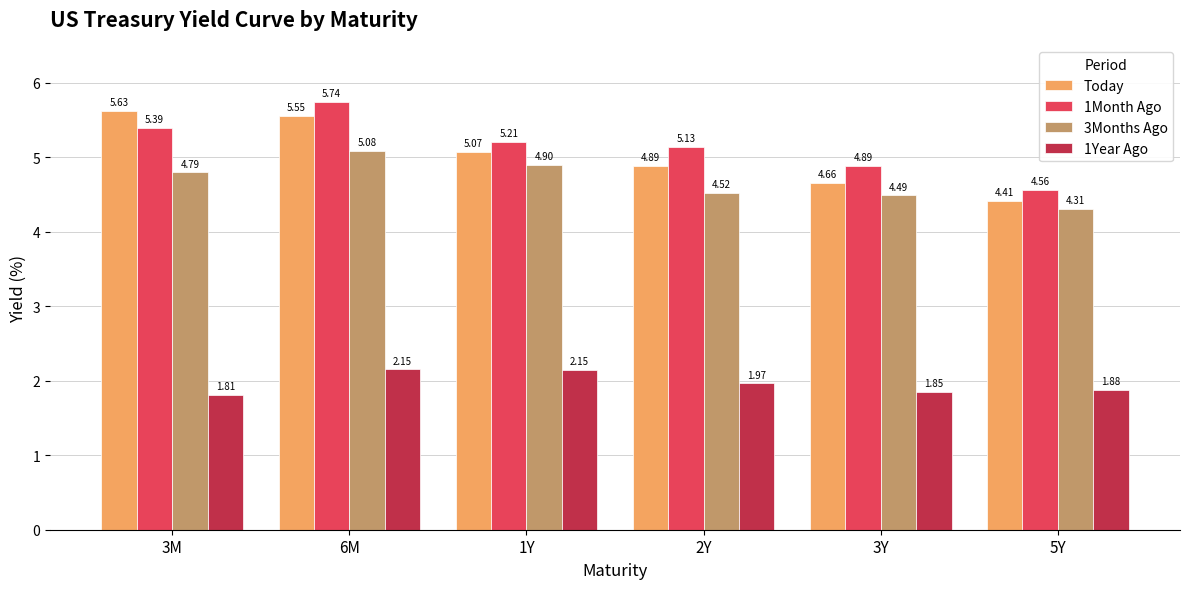

How many bars are there in total?

24